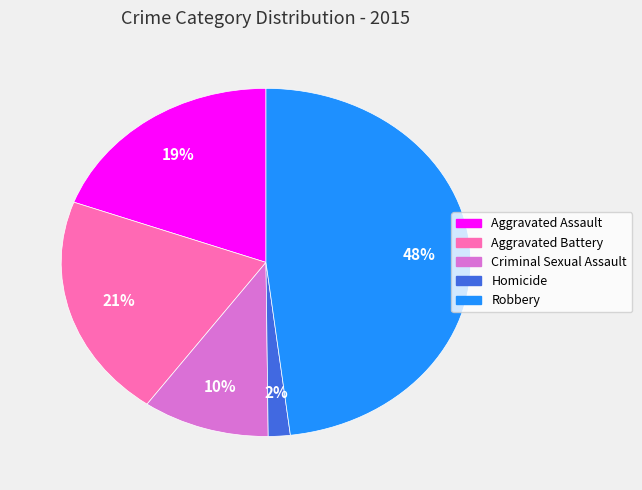

Approximately how many times larger is the value at Robbery compared to Aggravated Battery?

2.3